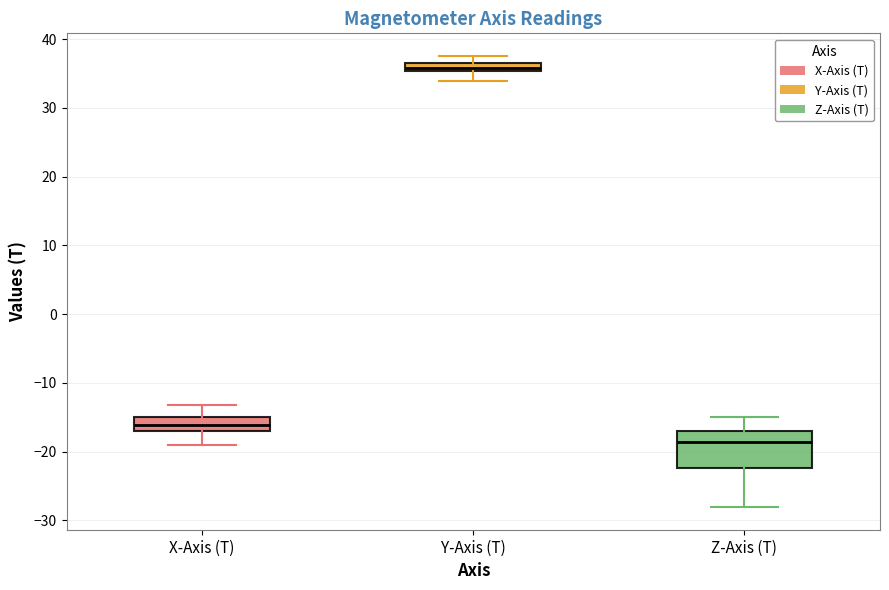

Which box is the tallest, from its lower edge to its upper edge?

Z-Axis (T)